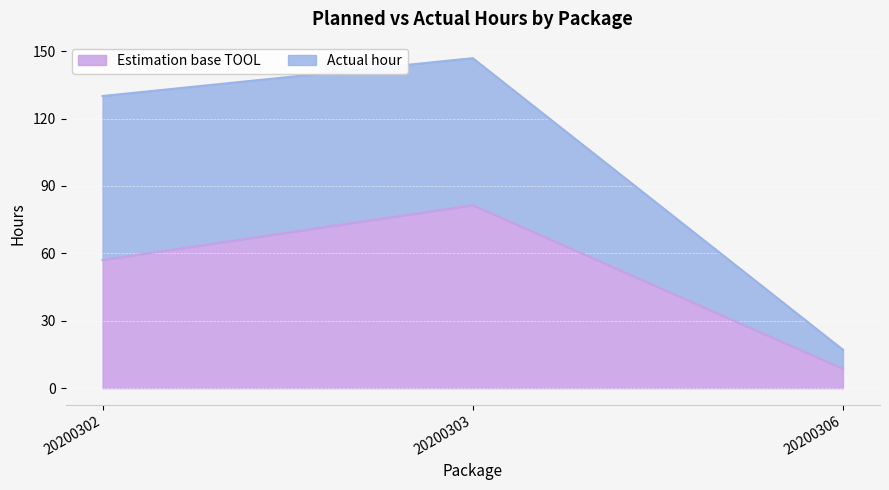

What is the ratio of the value at 20200303 to the value at 20200306?

9.5